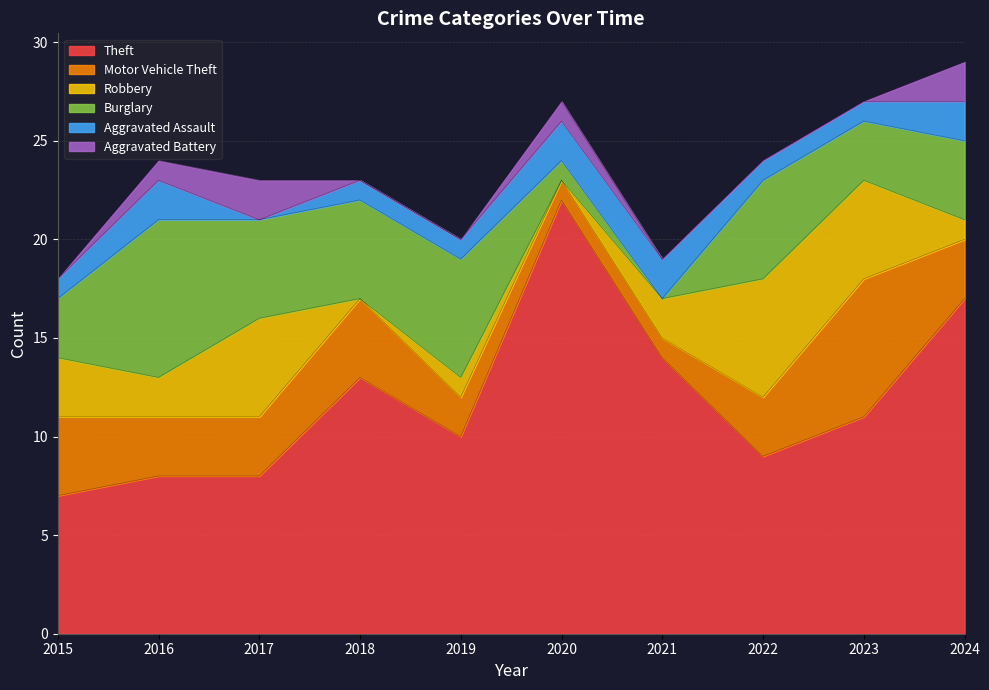

Where does the Burglary series first go above 5?

2016